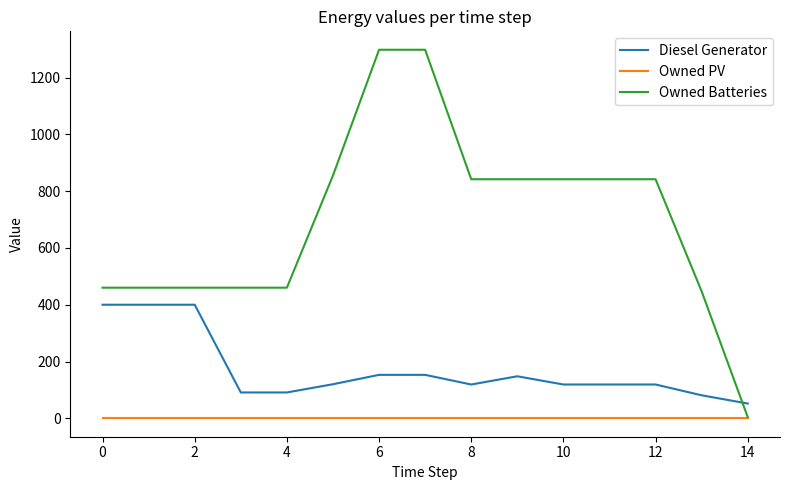

Which series has the largest total across all categories?

Owned Batteries